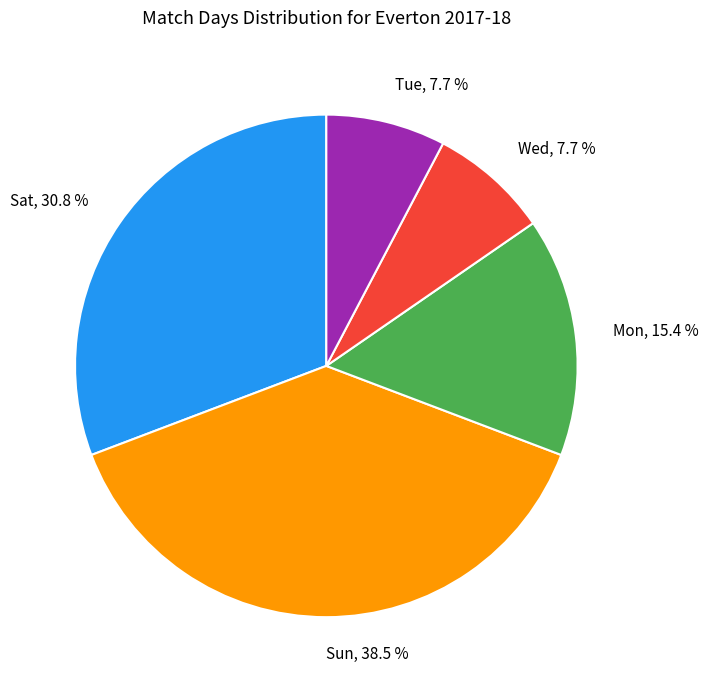

Combined, what portion of the pie is Mon, 15.4 % and Sun, 38.5 %?

53.8%